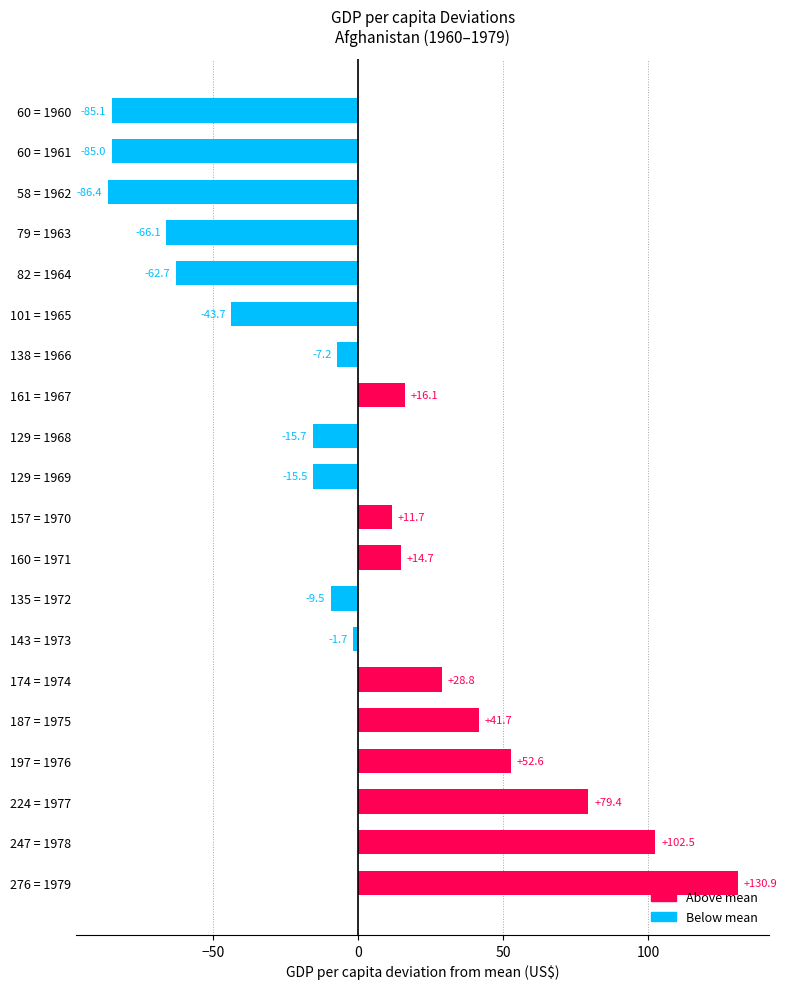

What is the change in value from 60 = 1961 to 197 = 1976?

+137.6